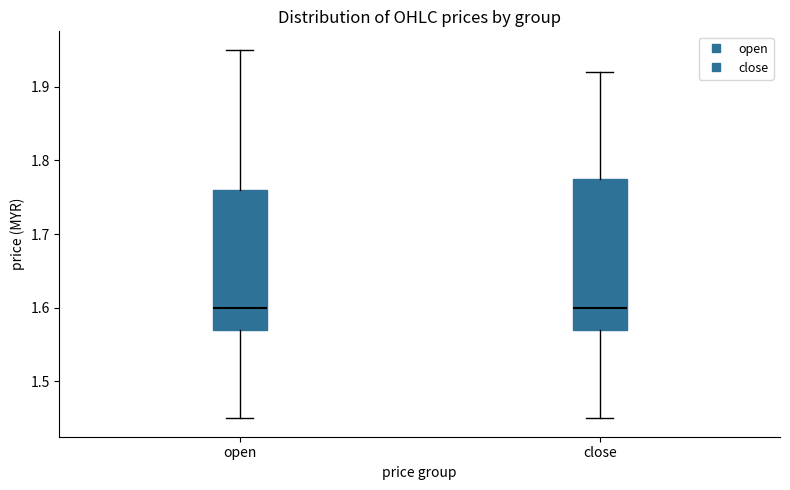

Reading left to right, transcribe this box plot: for each box, give where its median line is, the range the box spans, and where its two whiskers end, as read against the y-axis. The values are not printed on the chart, so give them approximately, as read against the axis.

open: median 1.60, box 1.57 to 1.76, whiskers 1.45 to 1.95
close: median 1.60, box 1.57 to 1.78, whiskers 1.45 to 1.92